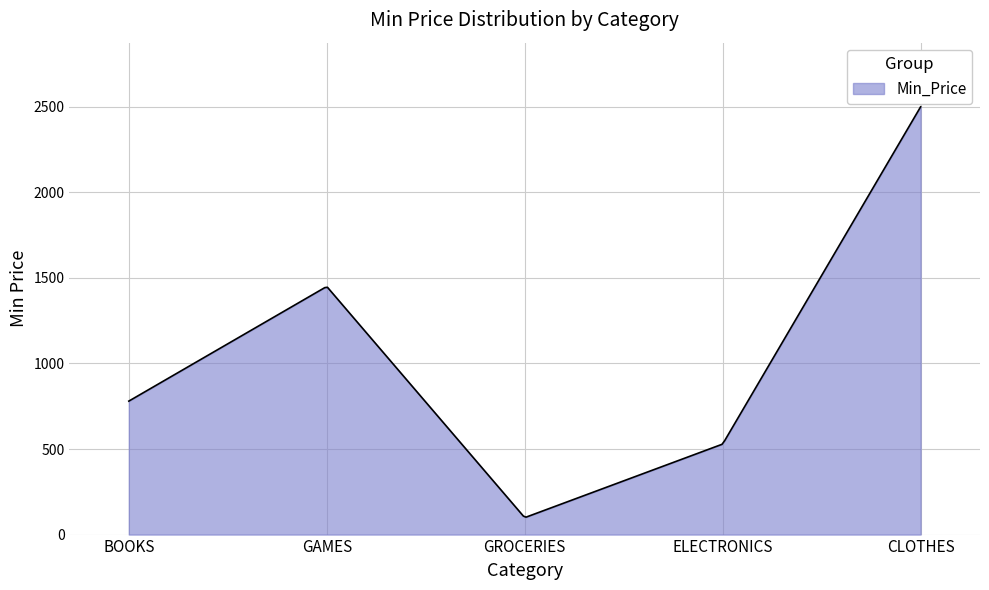

What is the difference between the maximum and minimum values?

2398.1